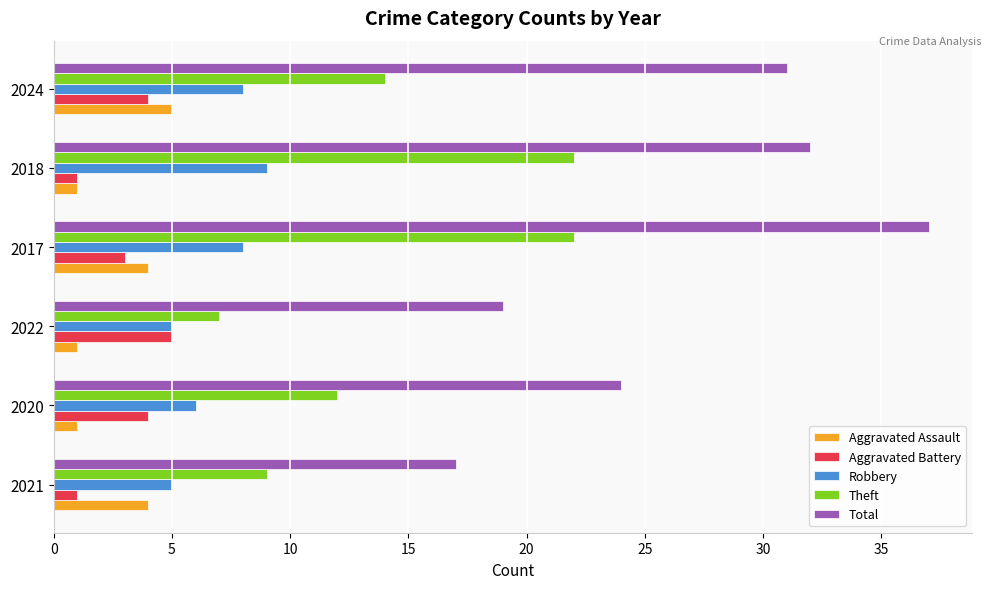

Where is Total nearest to the value 27?

2020